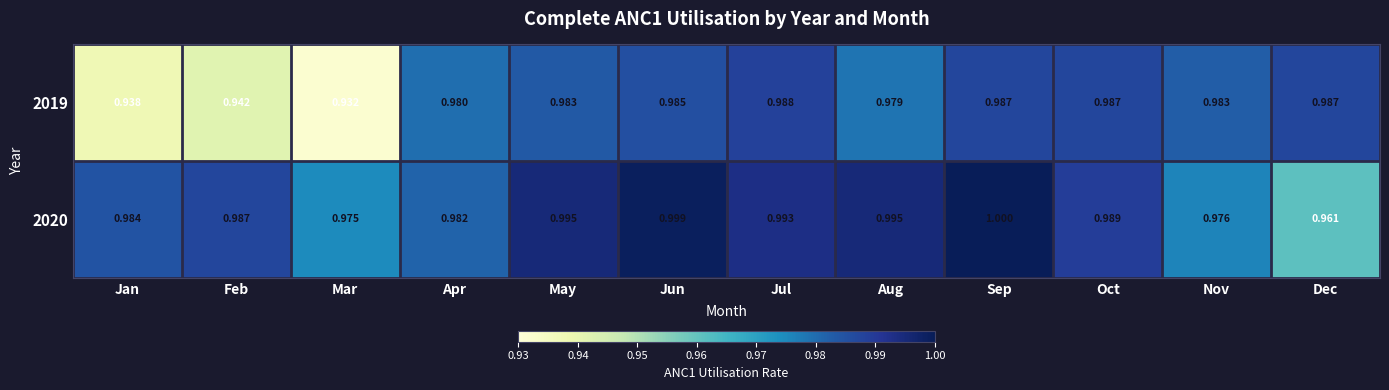

How many categories are shown in the chart?

12